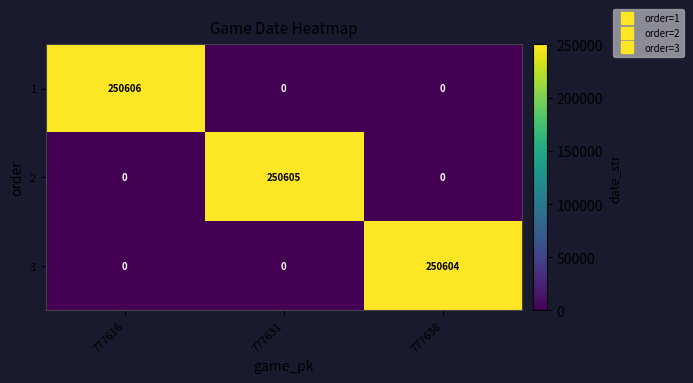

Reading left to right, extract all data points from this chart.

1: 777616=250606	777631=0	777638=0
2: 777616=0	777631=250605	777638=0
3: 777616=0	777631=0	777638=250604